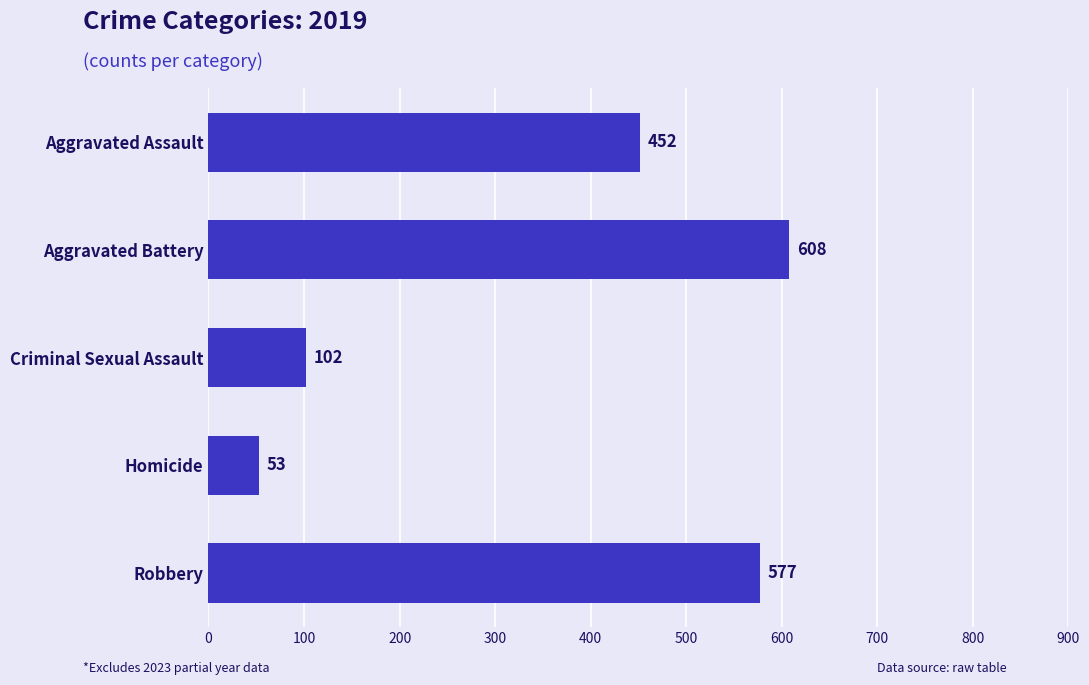

What is the sum of the values at Criminal Sexual Assault and Aggravated Battery?

710